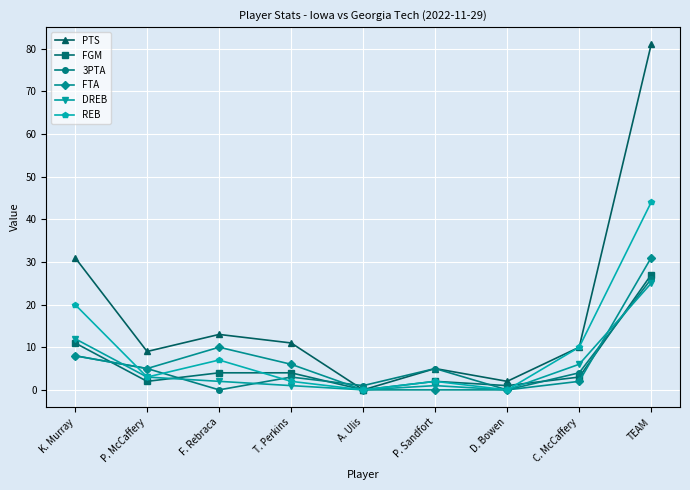

Which series has the largest range (max minus min)?

PTS